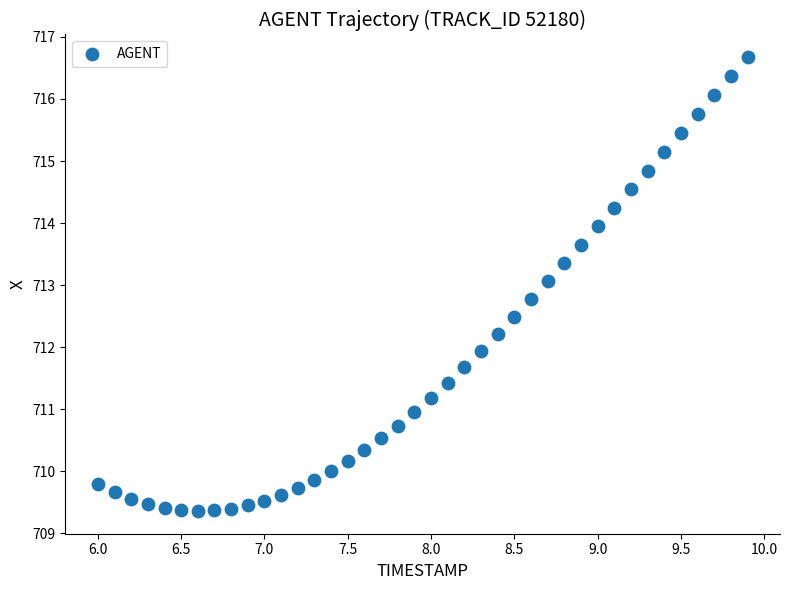

What is the range of Y values (max minus min)?

7.3